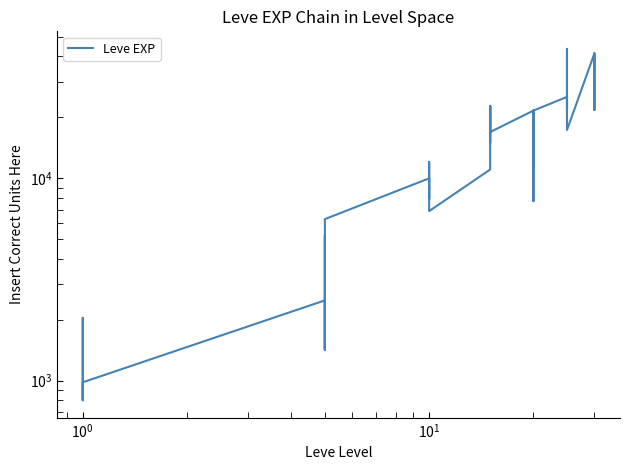

What is the difference between the maximum and minimum values?

42800